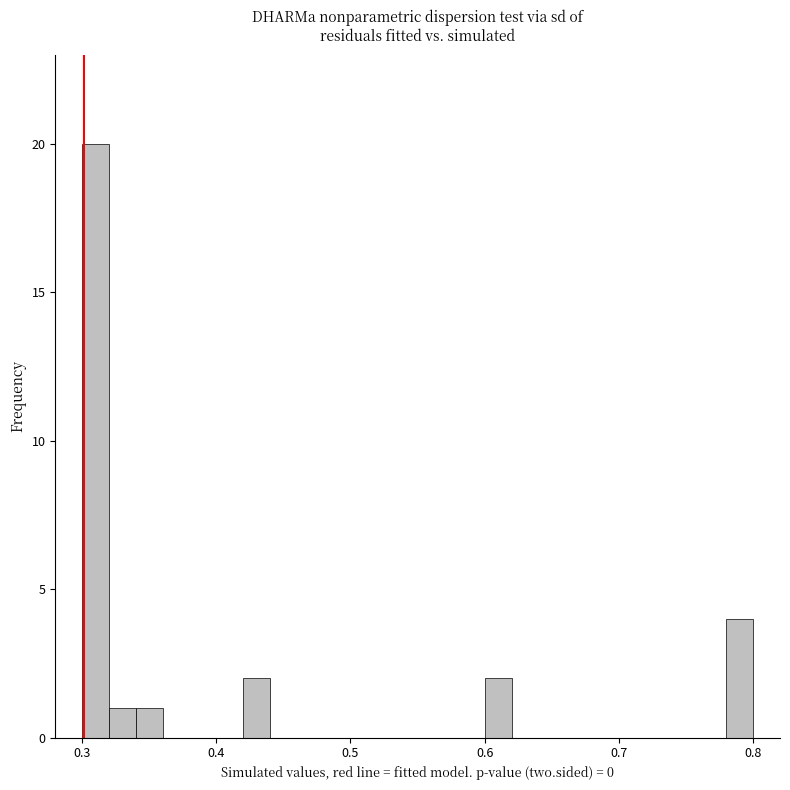

Read against the x-axis, roughly where is the centre of the tallest bar?

0.31